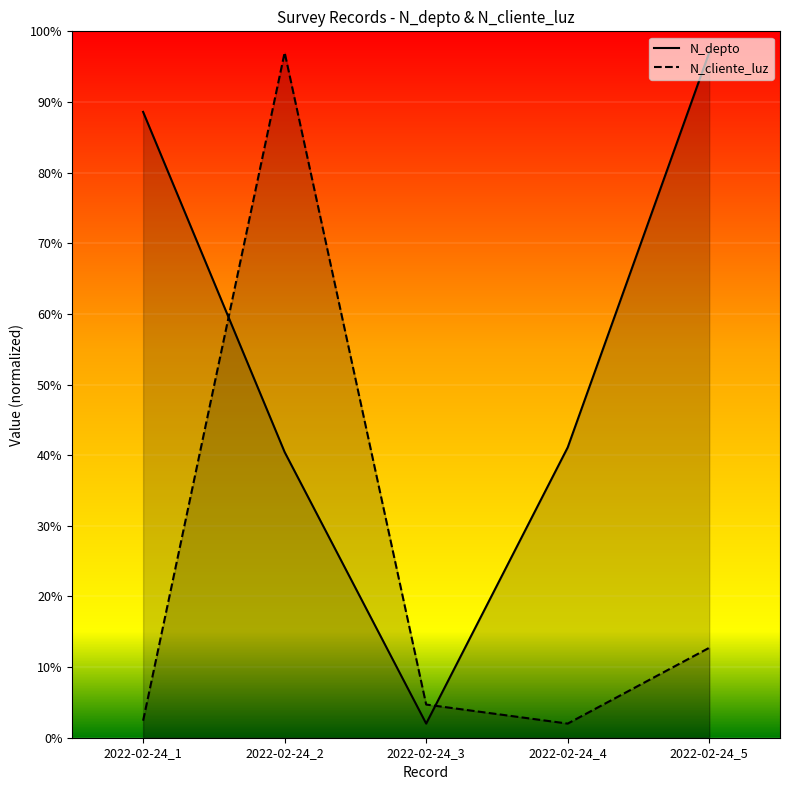

Is it true that N_cliente_luz equals 12.7 at 2022-02-24_5?

True